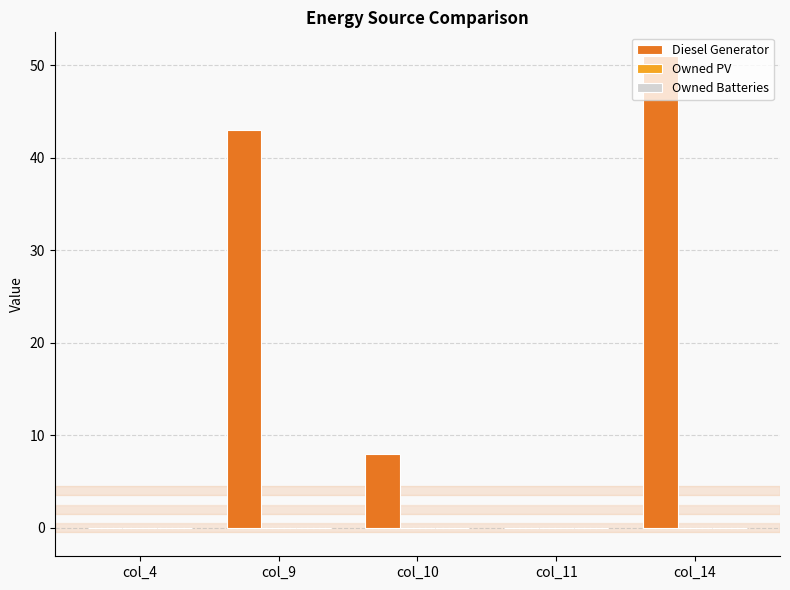

Is it true that the value at col_9 is 10?

False